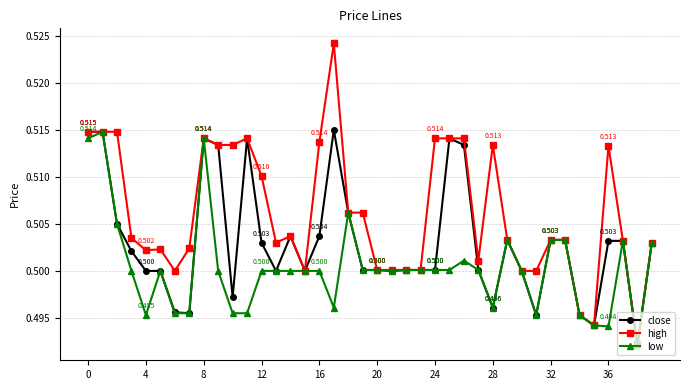

Which series has the widest spread of values?

high